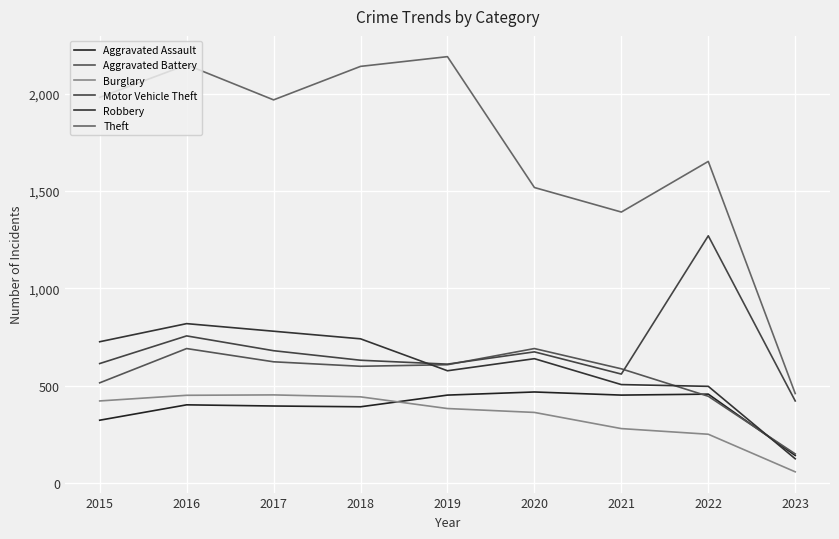

What is the average value of the Burglary series?

345